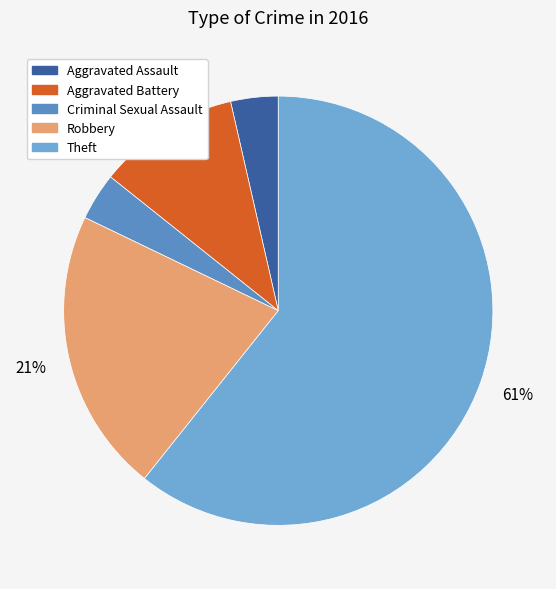

Which category has the biggest portion of the pie?

Theft